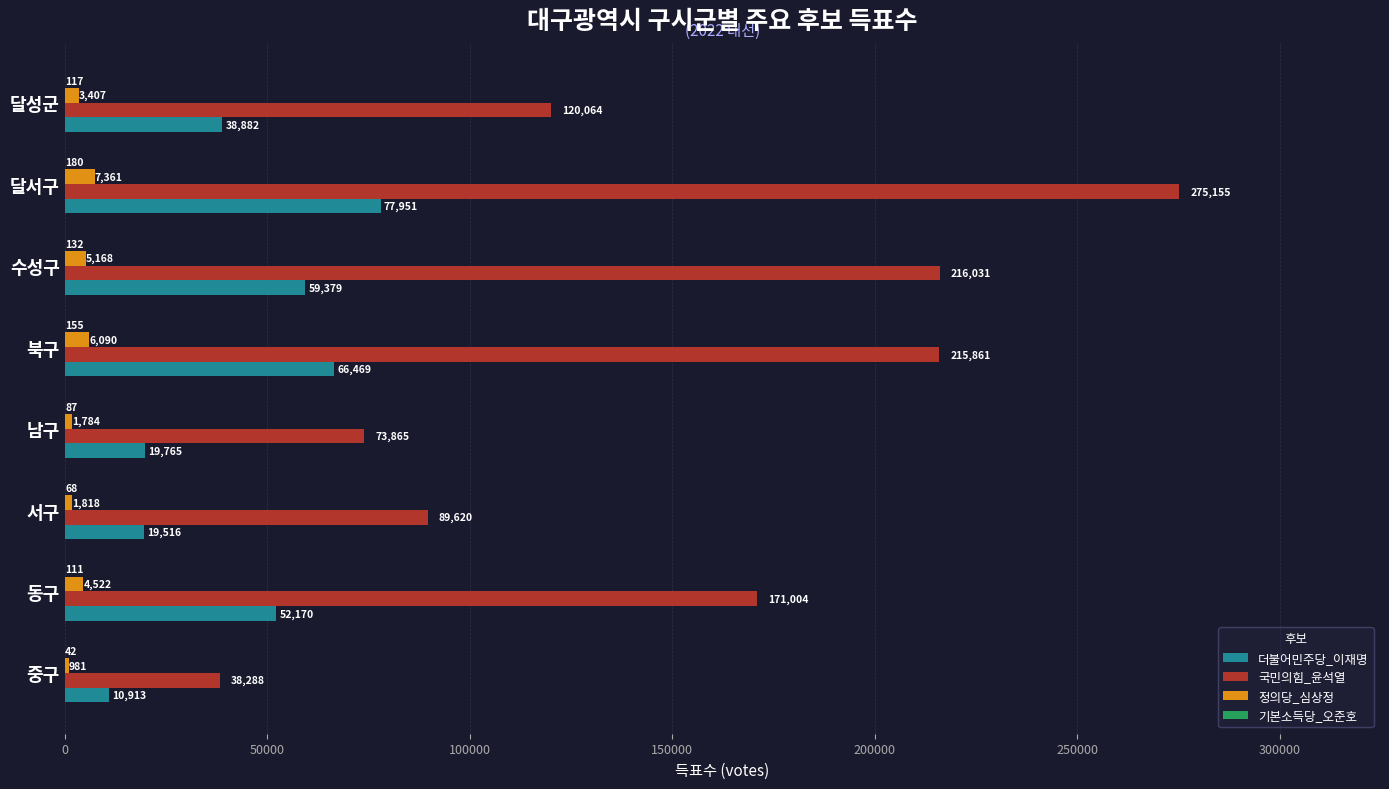

How many distinct data groups are displayed?

4